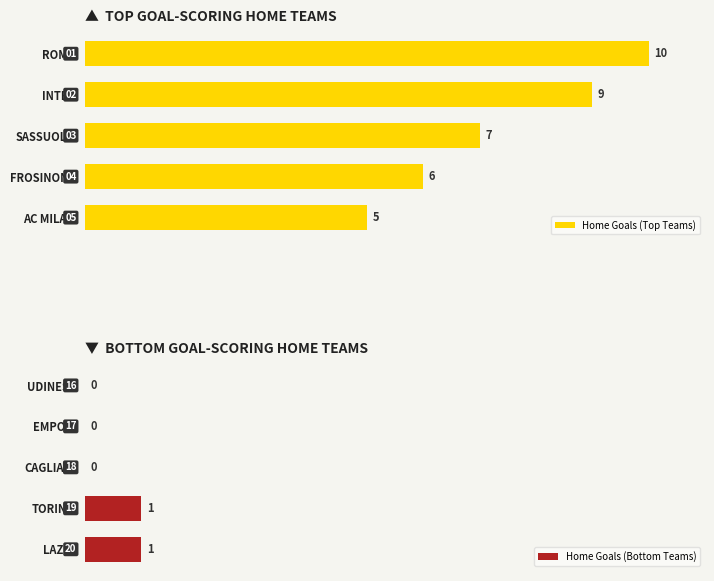

What is the minimum value for Home Goals (Top Teams)?

5